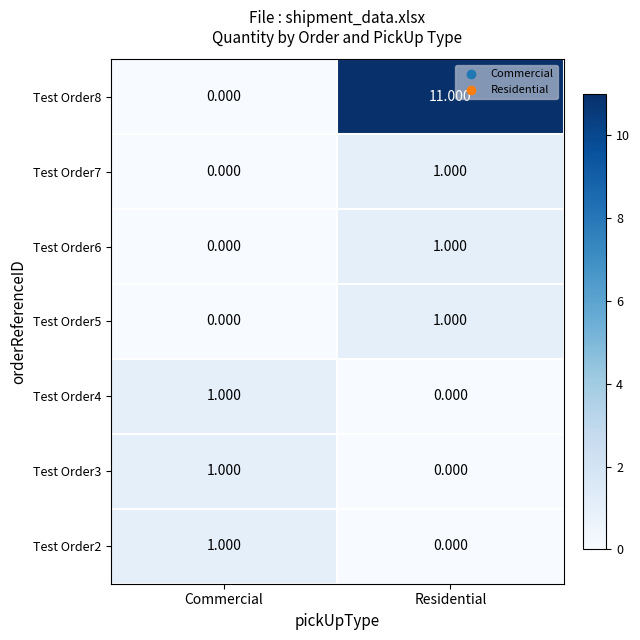

At how many categories does at least one series exceed 2?

1